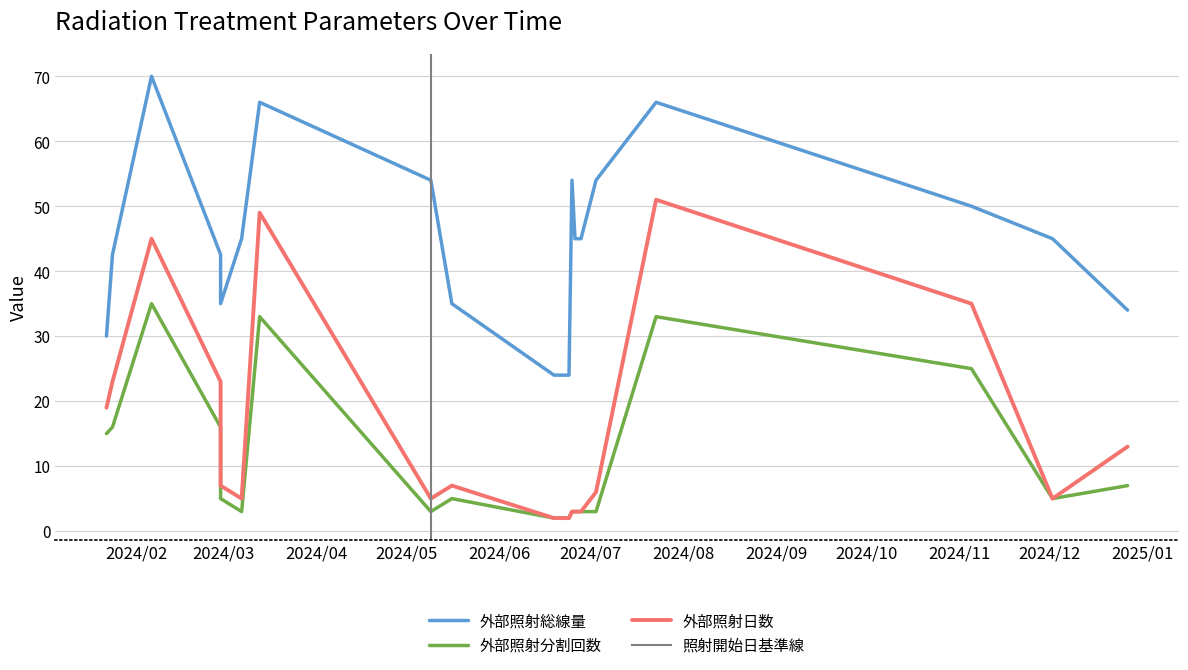

Reading left to right, transcribe all the data shown in this chart.

外部照射総線量: 30.0	42.6	70.0	42.6	35.0	45.0	66.0	54.0	35.0	24.0	24.0	54.0	45.0	45.0	54.0	66.0	50.0	50.0	45.0	34.0
外部照射分割回数: 15.0	16.0	35.0	16.0	5.0	3.0	33.0	3.0	5.0	2.0	2.0	3.0	3.0	3.0	3.0	33.0	25.0	25.0	5.0	7.0
外部照射日数: 19.0	23.0	45.0	23.0	7.0	5.0	49.0	5.0	7.0	2.0	2.0	3.0	3.0	3.0	6.0	51.0	35.0	35.0	5.0	13.0